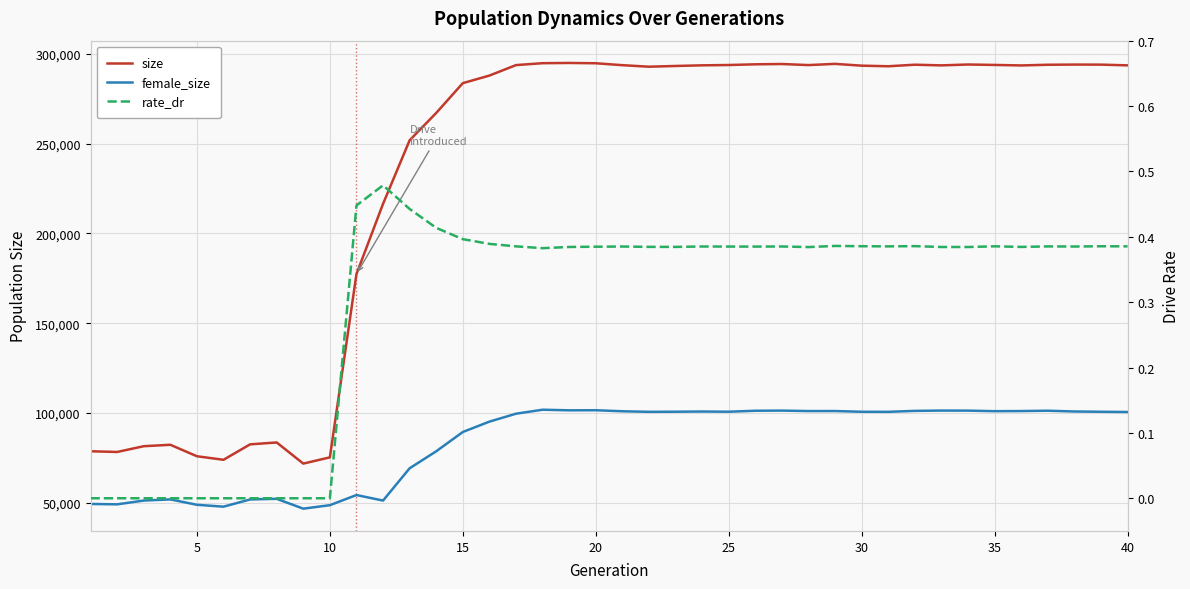

List the series in order of their peak value, highest first.

size, female_size, rate_dr